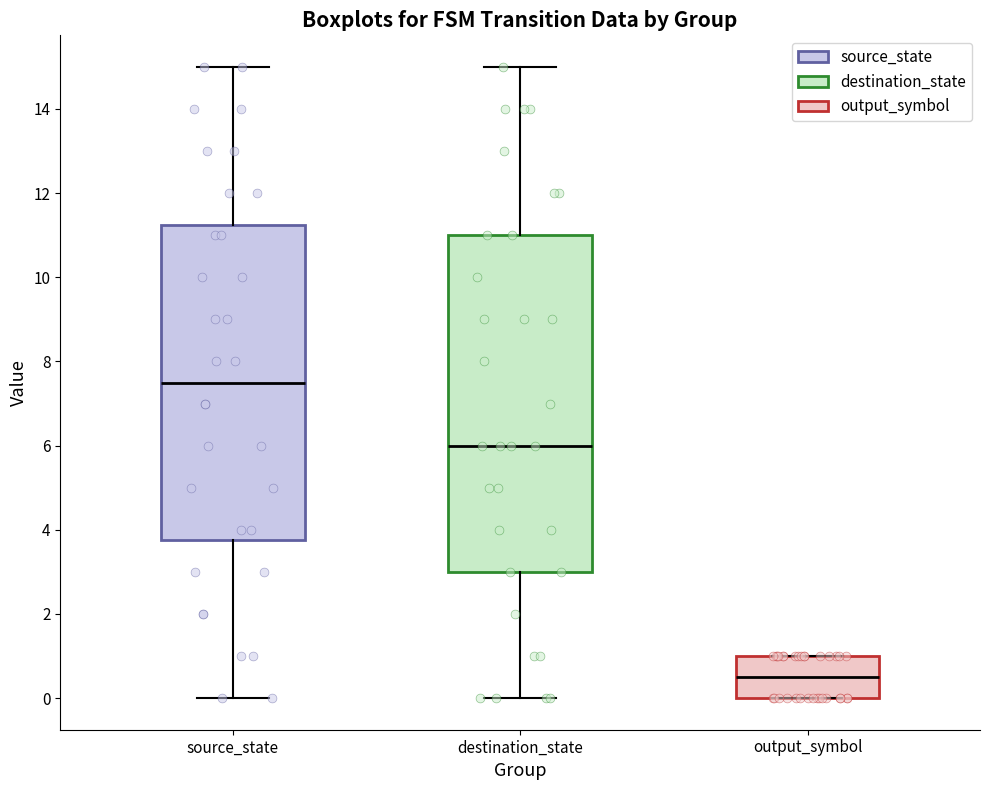

Reading left to right, read every box against the y-axis: the position of its median line, the range the box covers, and the ends of its whiskers. The values are not printed on the chart, so give them approximately, as read against the axis.

source_state: median 7.6, box 3.8 to 11.2, whiskers 0.0 to 15.0
destination_state: median 6.0, box 3.0 to 11.0, whiskers 0.0 to 15.0
output_symbol: median 0.6, box 0.0 to 1.0, whiskers 0.0 to 1.0